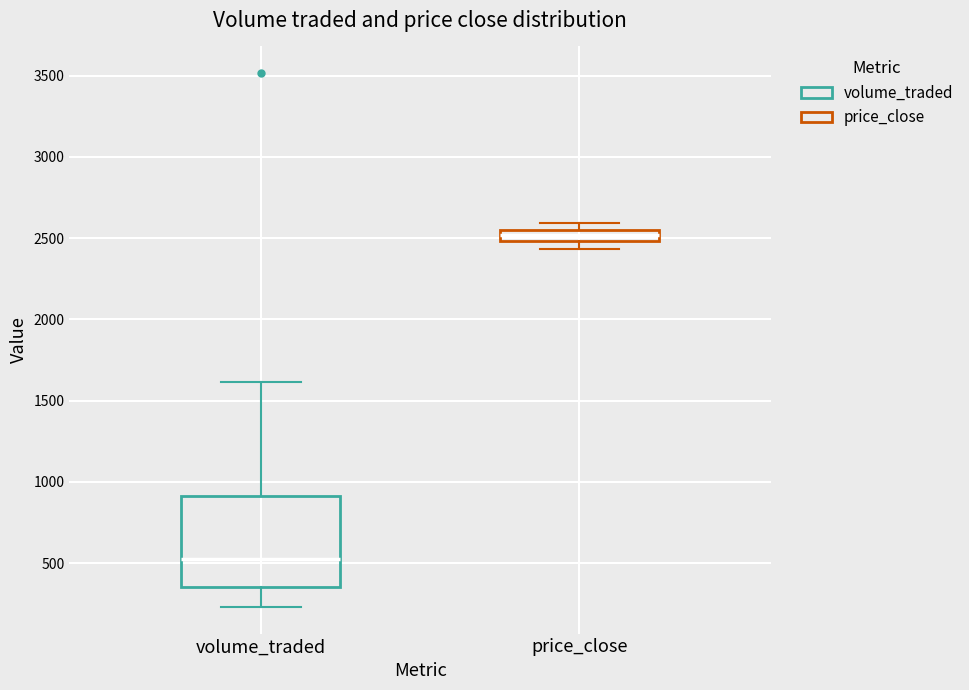

Which box's median line is the lowest?

volume_traded